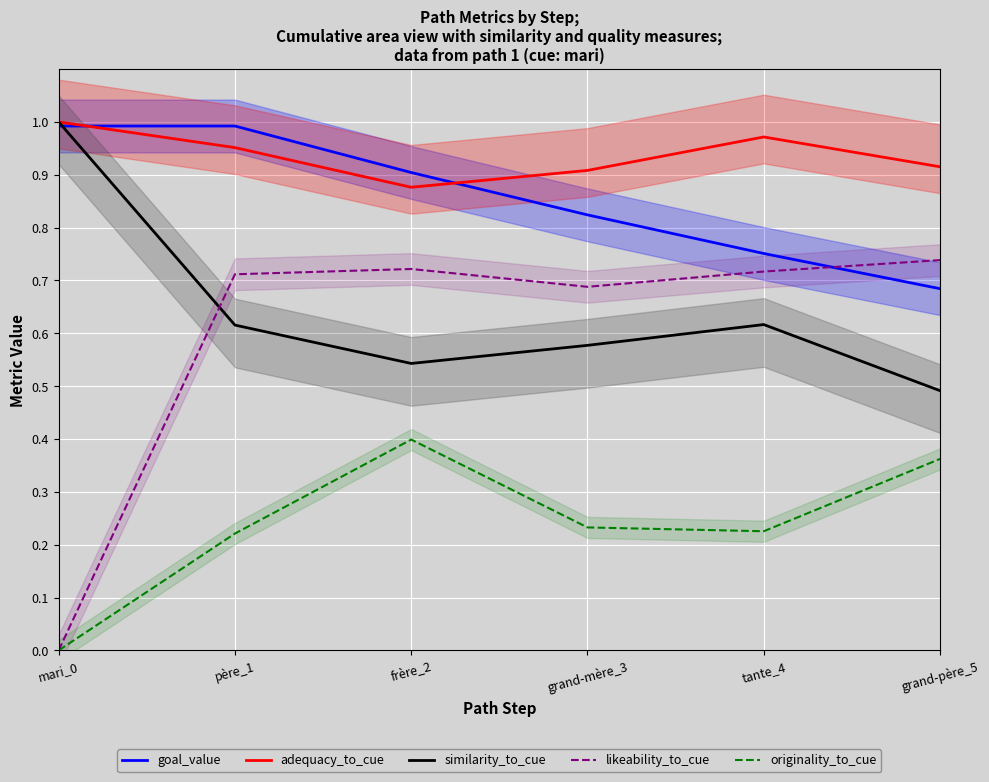

What is the spread (max minus min) of values at père_1?

0.8